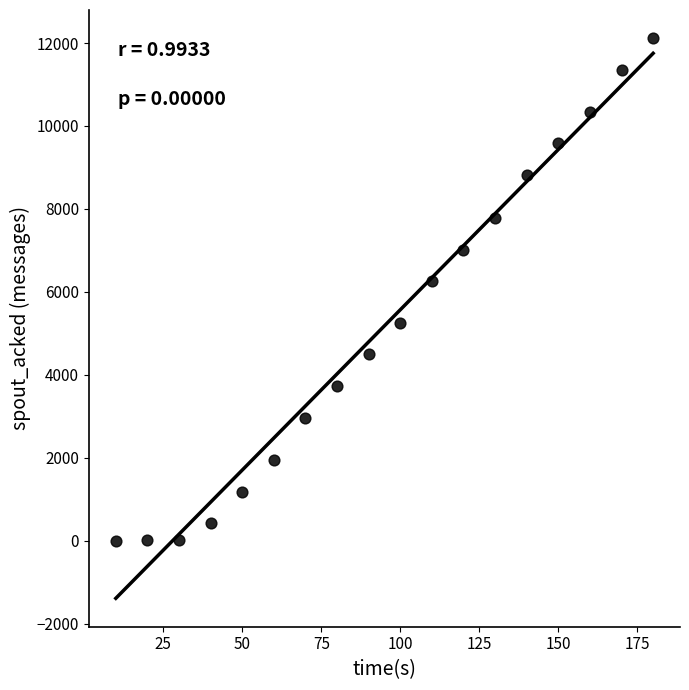

What Y value in the scatter plot is closest to 6060?

6260